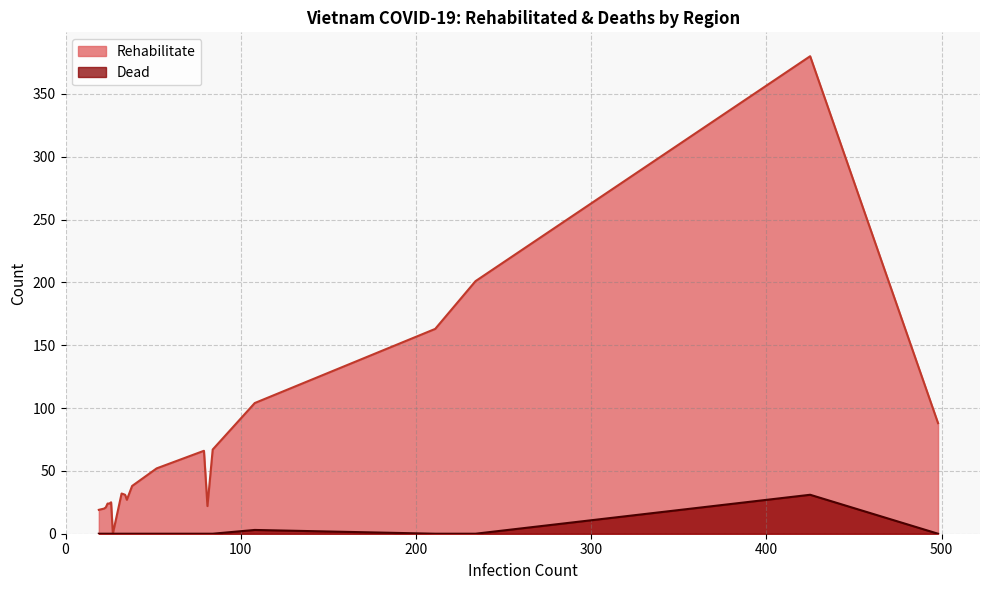

What is the greatest value displayed?

380